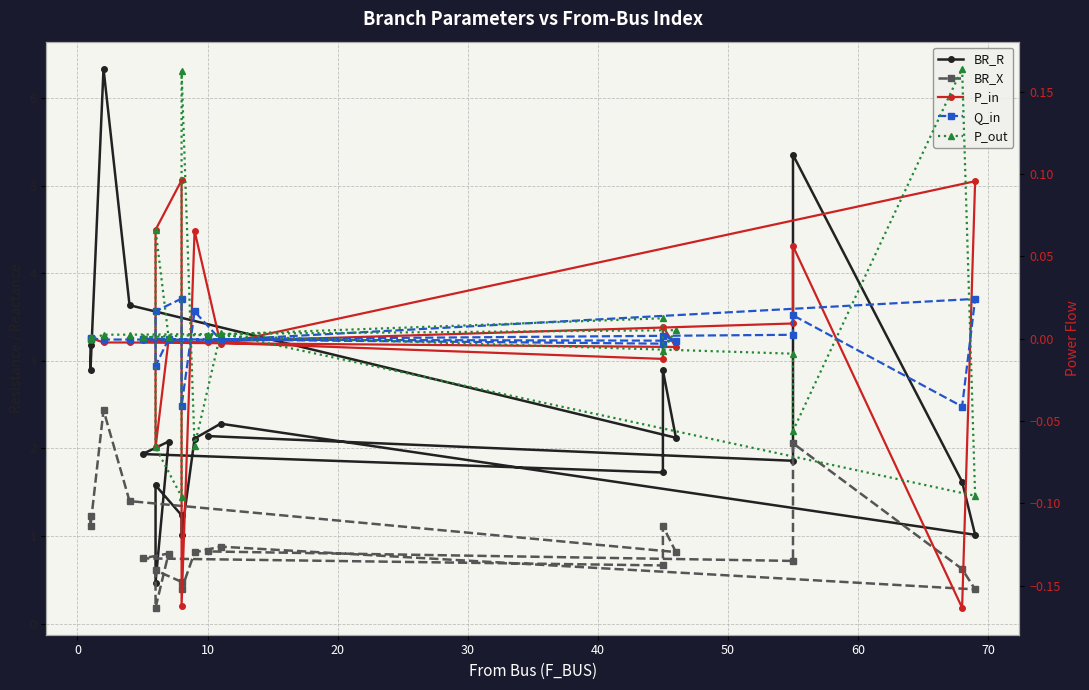

What are all the series names shown in the legend?

BR_R, BR_X, P_in, Q_in, P_out